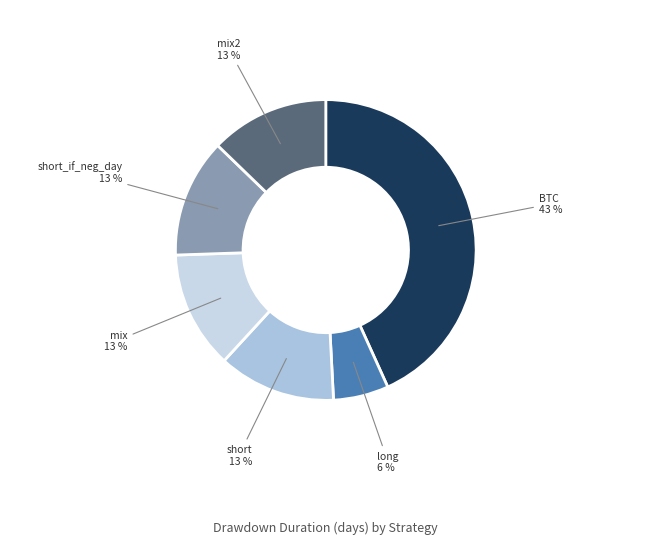

What is the smallest slice in the pie chart?

long